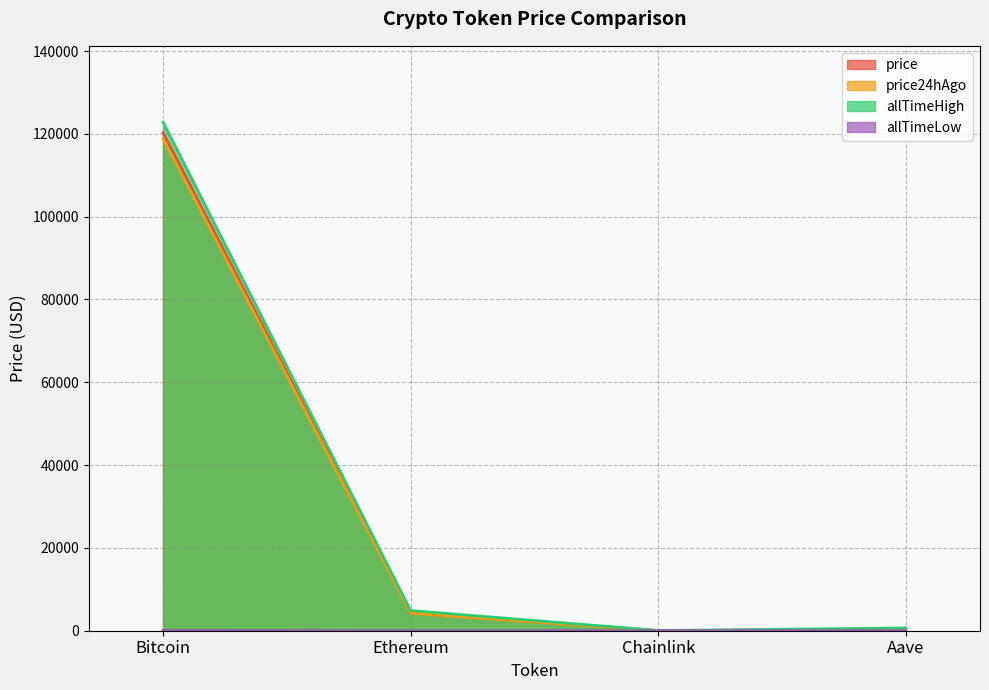

What is the minimum value for price?

21.9